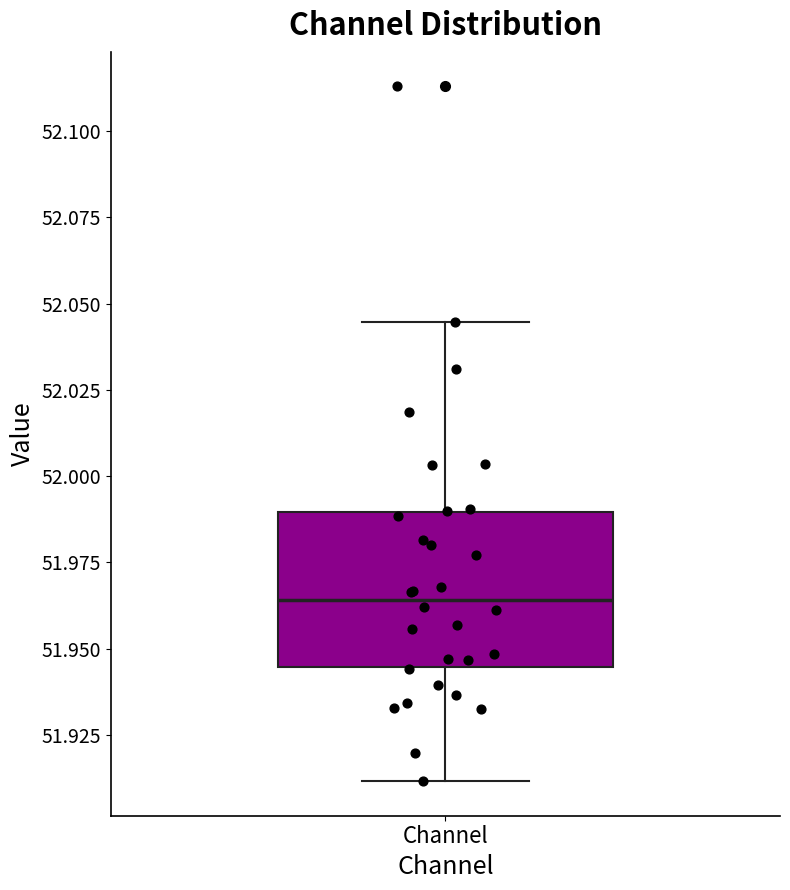

Transcribe this box plot: give where the median line is, the range the box spans, and where the two whiskers end, as read against the y-axis. The values are not printed on the chart, so give them approximately, as read against the axis.

median 51.965, box 51.945 to 51.990, whiskers 51.910 to 52.045